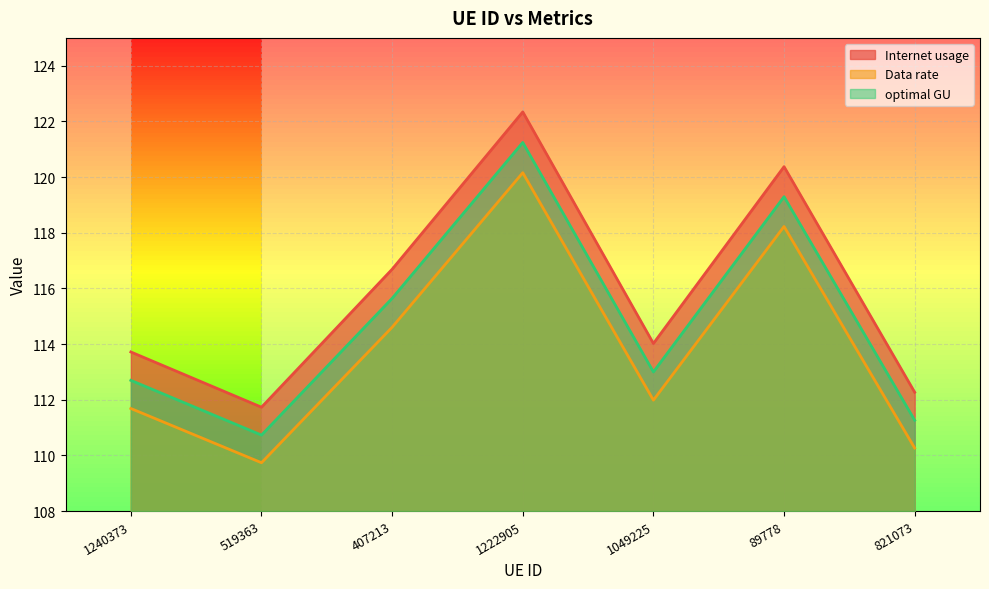

Is the value of optimal GU at 1049225 greater than the value of Internet usage at 89778?

No